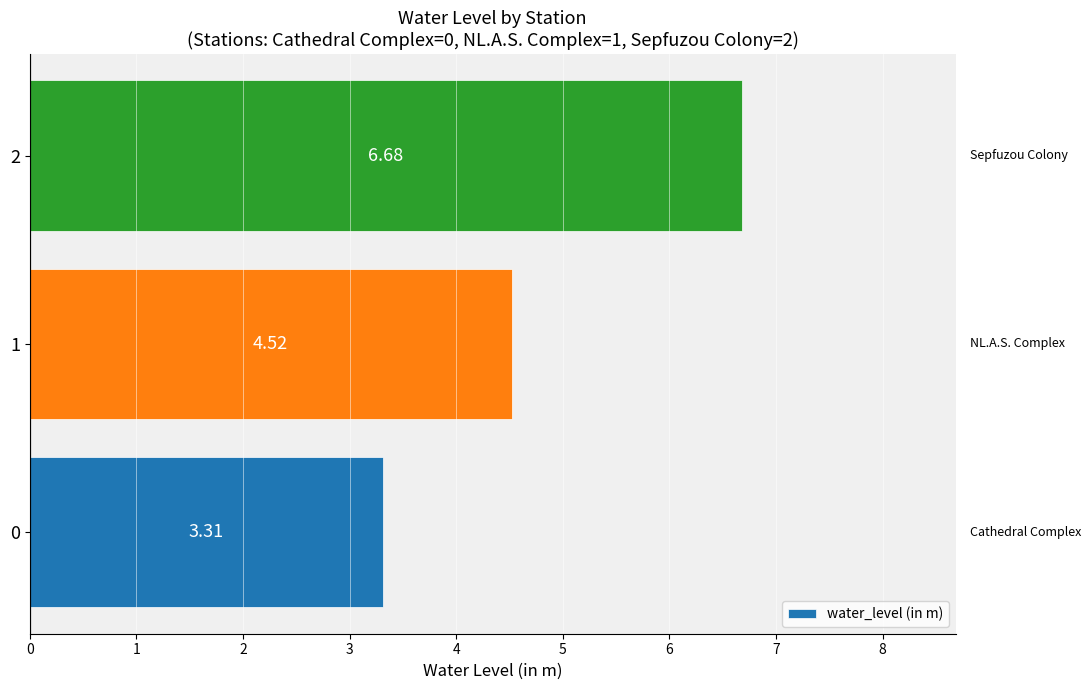

What is the average value?

4.8